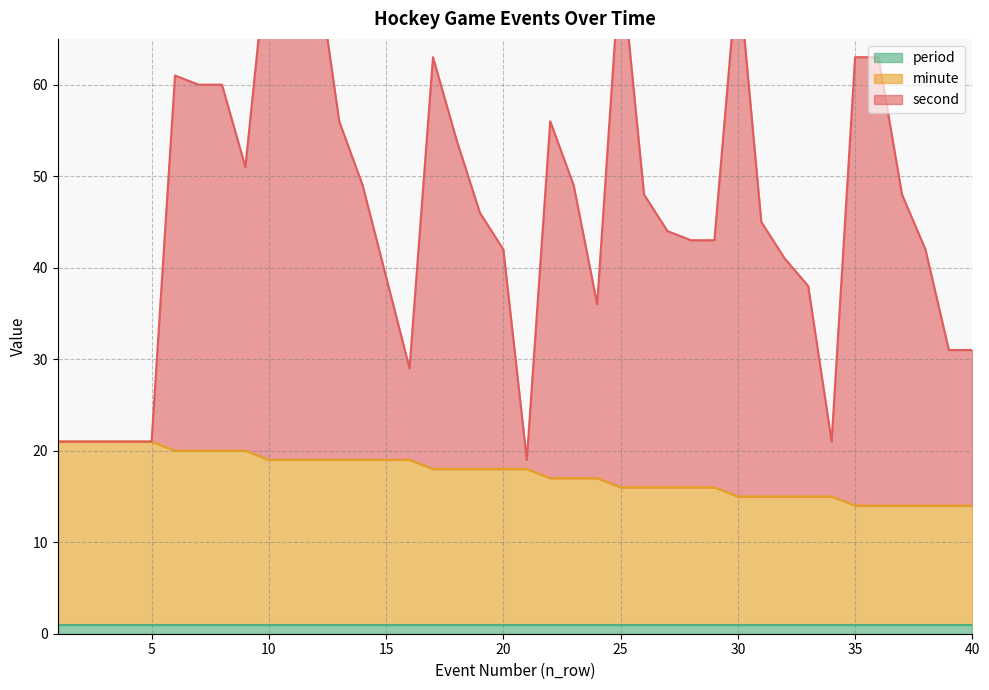

True or false: minute has a value of 19 at 15.

True